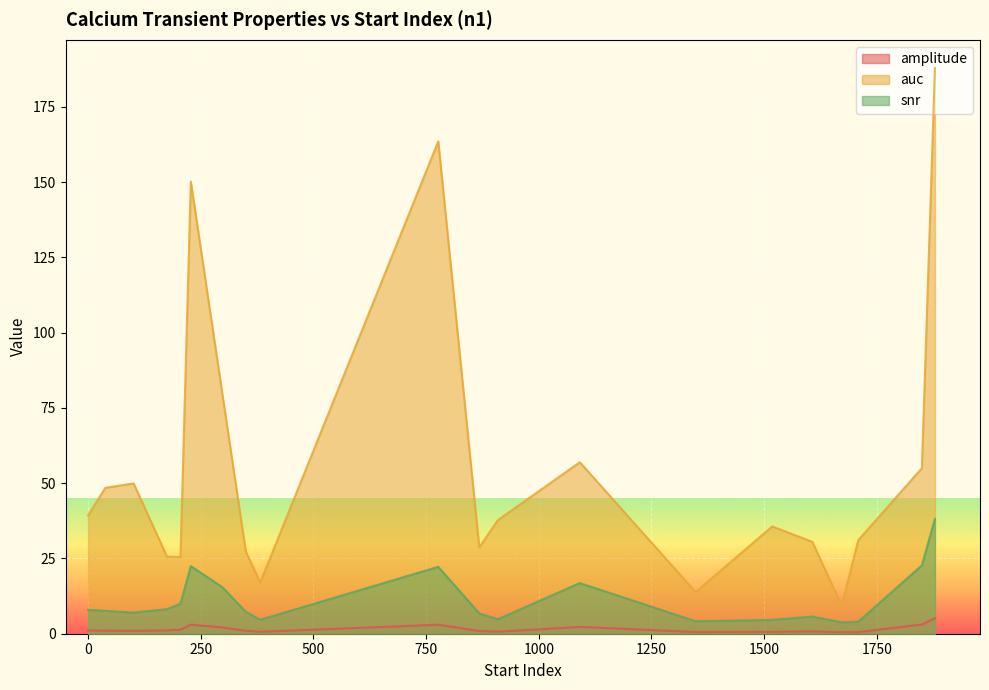

The amplitude series shows 3.0 at 777. True or false?

True